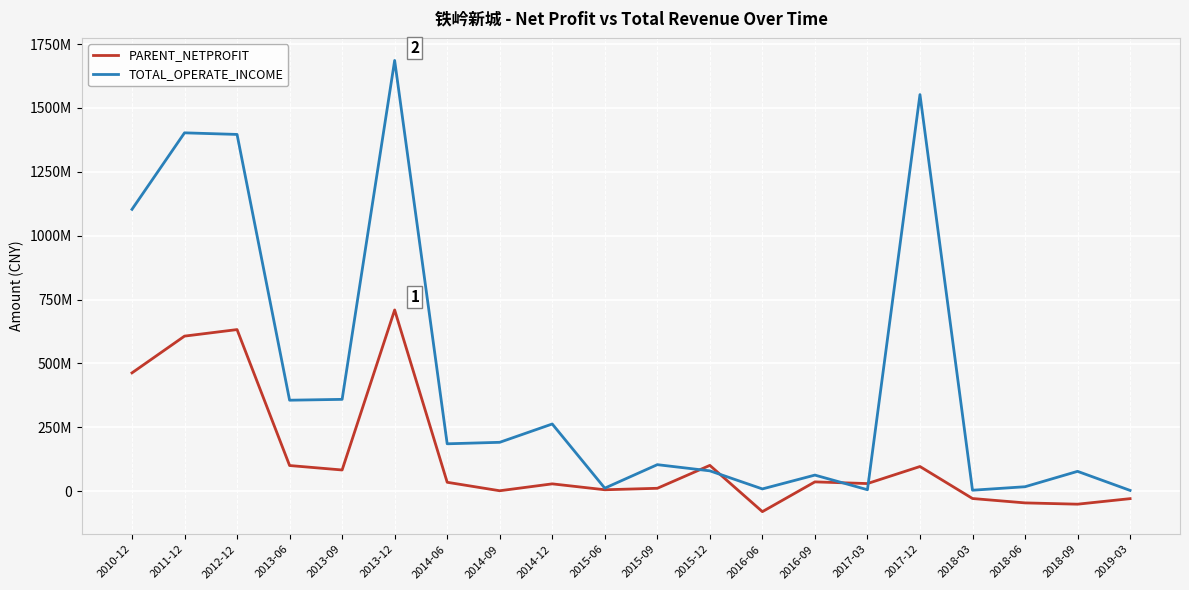

Does the chart have visible grid lines?

Yes